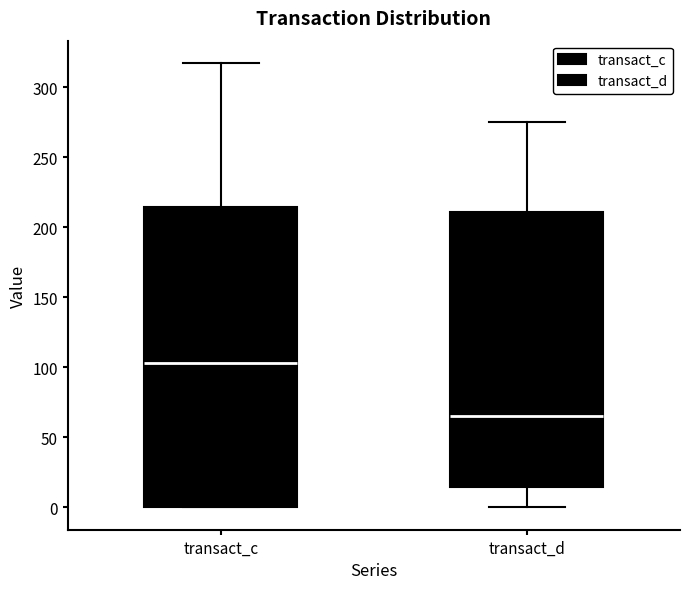

Which box's median line is the highest?

transact_c